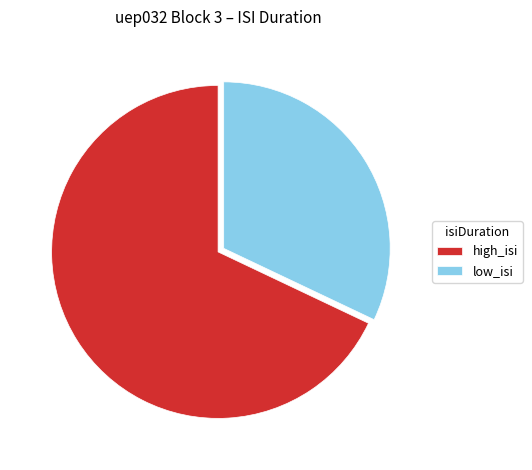

Rank the categories by value from highest to lowest.

high_isi, low_isi